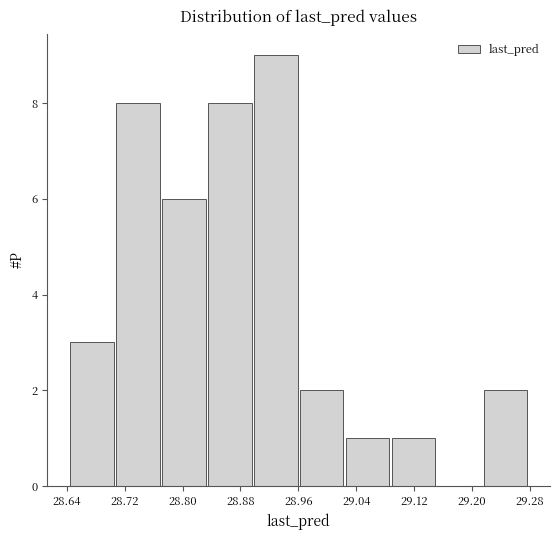

How tall is the bar that spans 29.03 to 29.09 on the x-axis? Neither the bar edges nor the heights are printed on the chart, so give them approximately, as read against the axes.

1